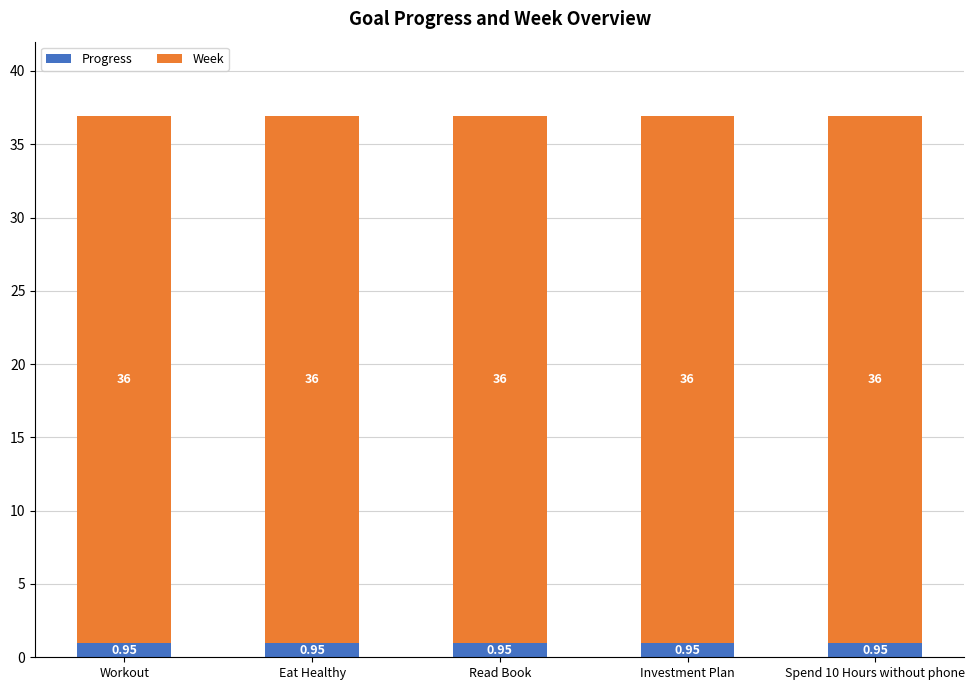

Are the bars horizontal?

No